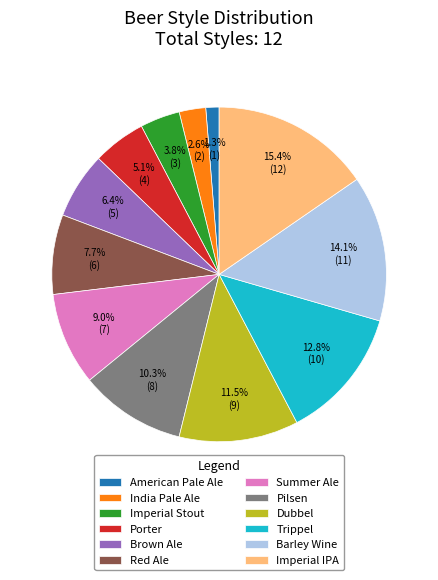

Does Red Ale represent more than half of the total?

No